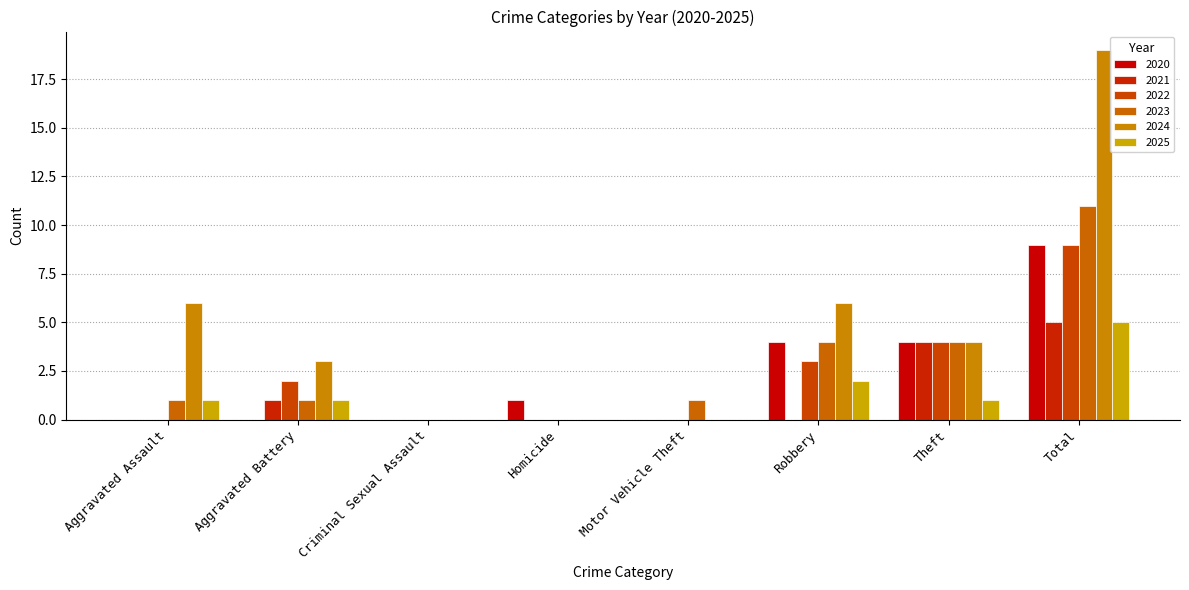

What is the total value across all series at Homicide?

1